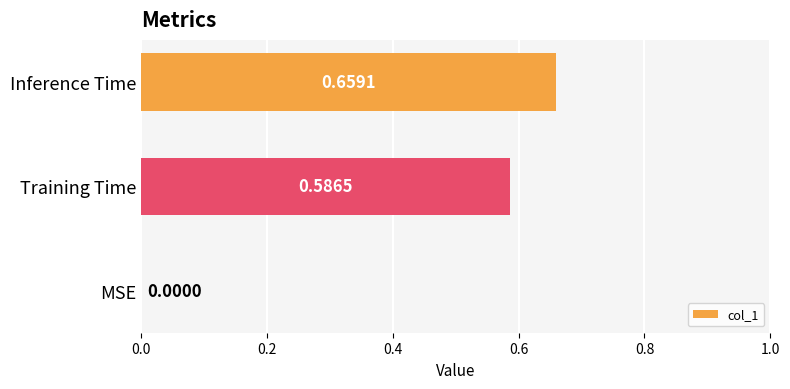

Which label corresponds to the largest value in the chart?

Inference Time